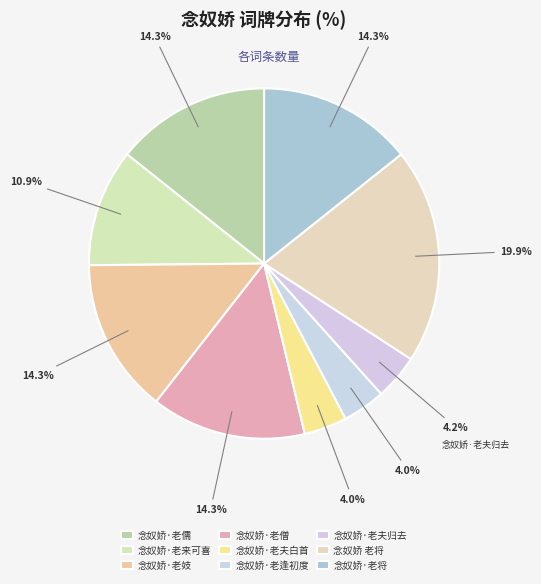

How many segments does this pie chart have?

9